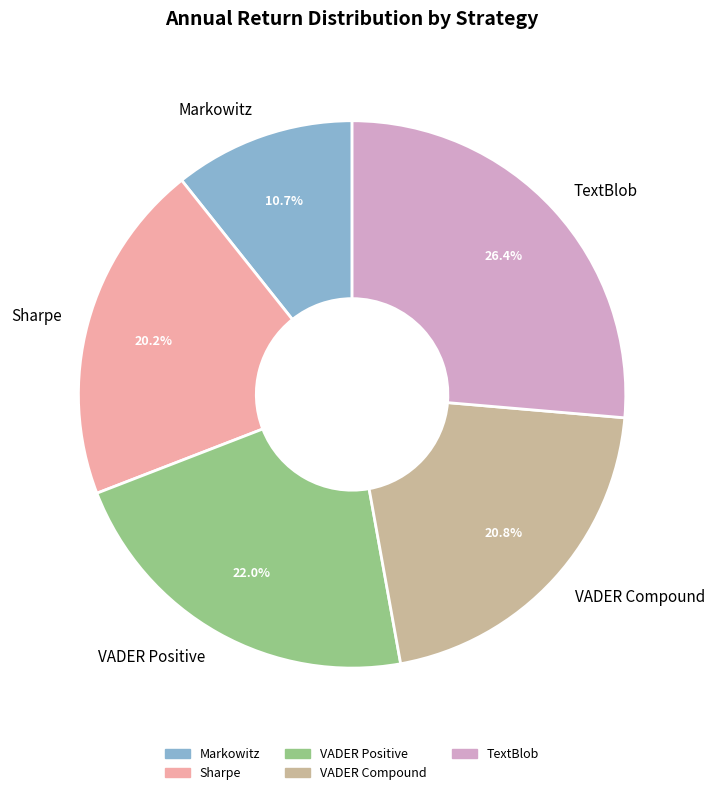

Approximately how many times larger is the value at TextBlob compared to Sharpe?

1.3